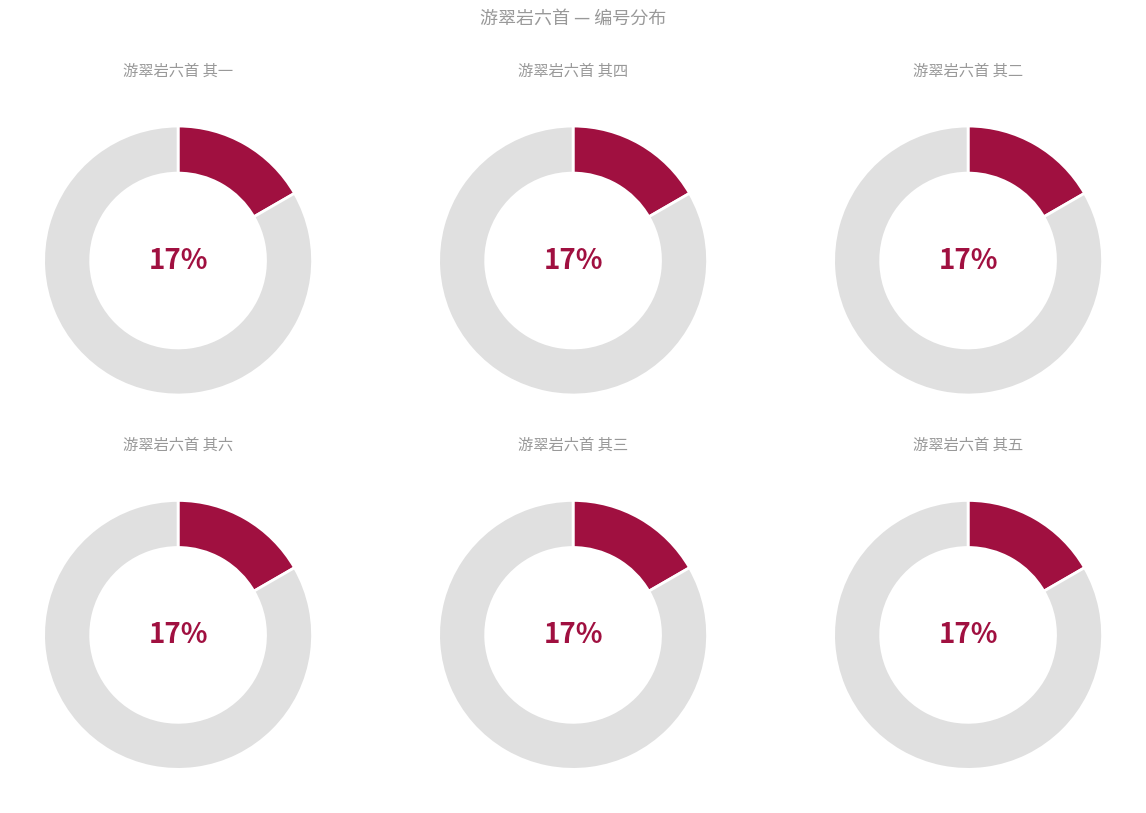

To the nearest percent, what portion does 游翠岩六首 其三 represent?

17%